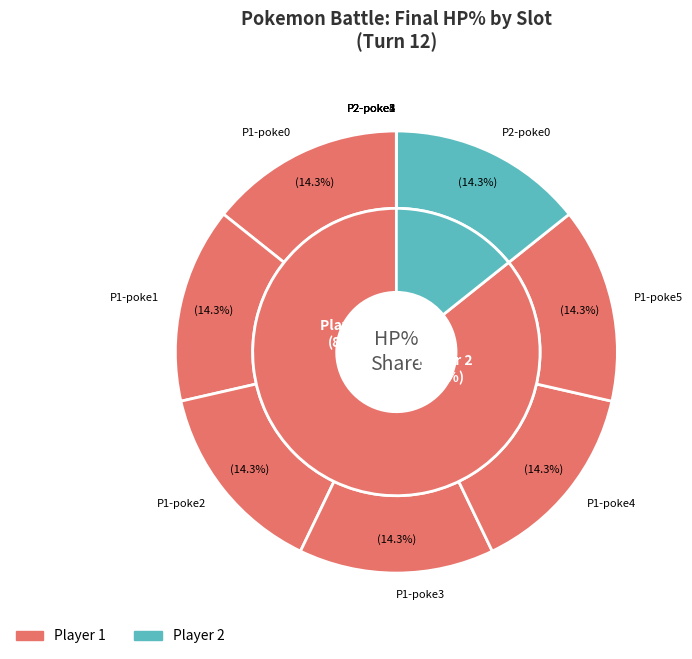

Do poke0 and poke2 together represent more than half of the pie?

No